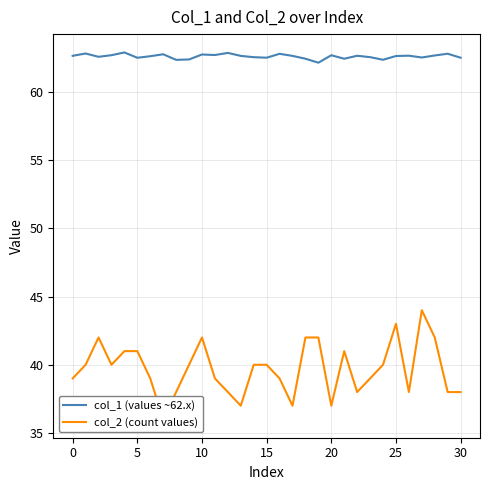

How many values in the col_2 (count values) series exceed 40?

10